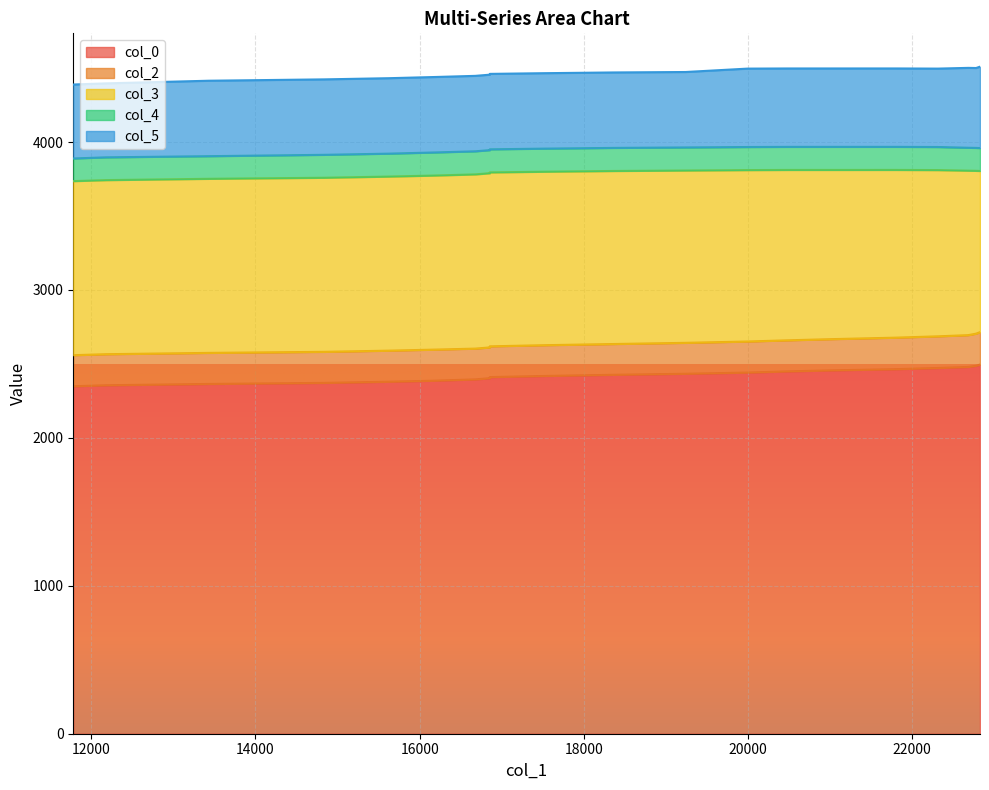

True or false: col_2 and col_4 intersect in this chart.

False